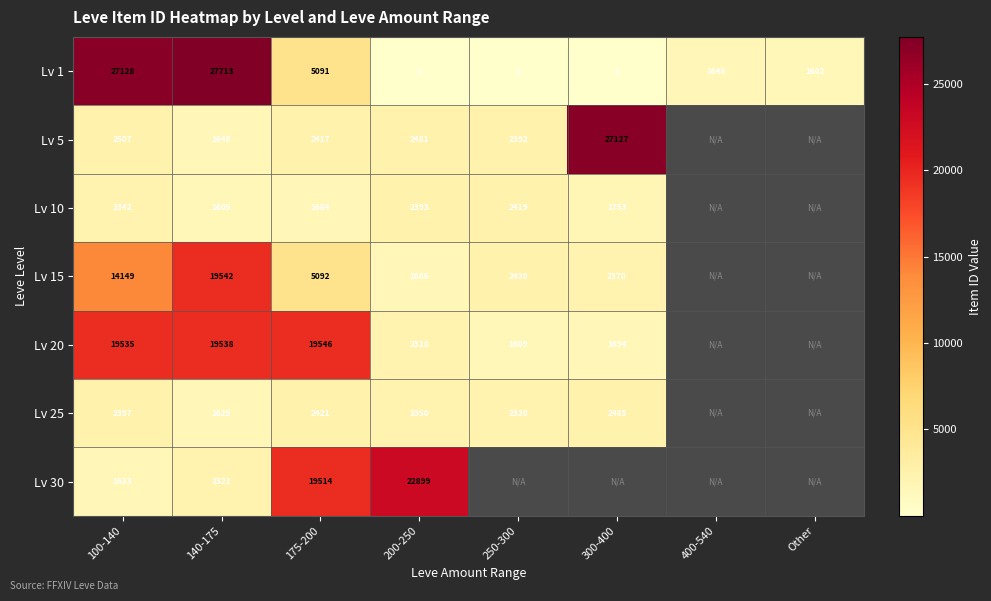

What is the sum of the Lv 1 values at Other and 400-540?

3250